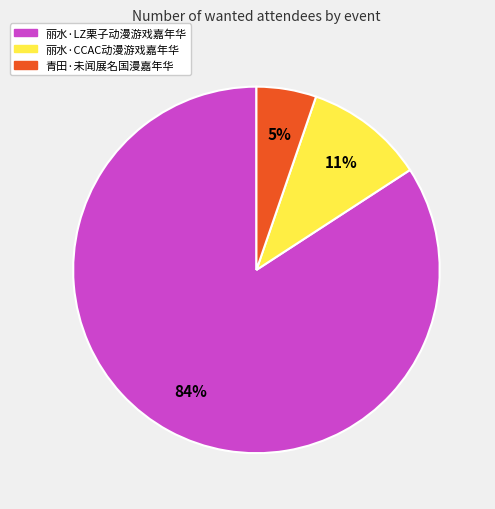

True or false: 丽水·LZ栗子动漫游戏嘉年华 accounts for 77% of the total.

False